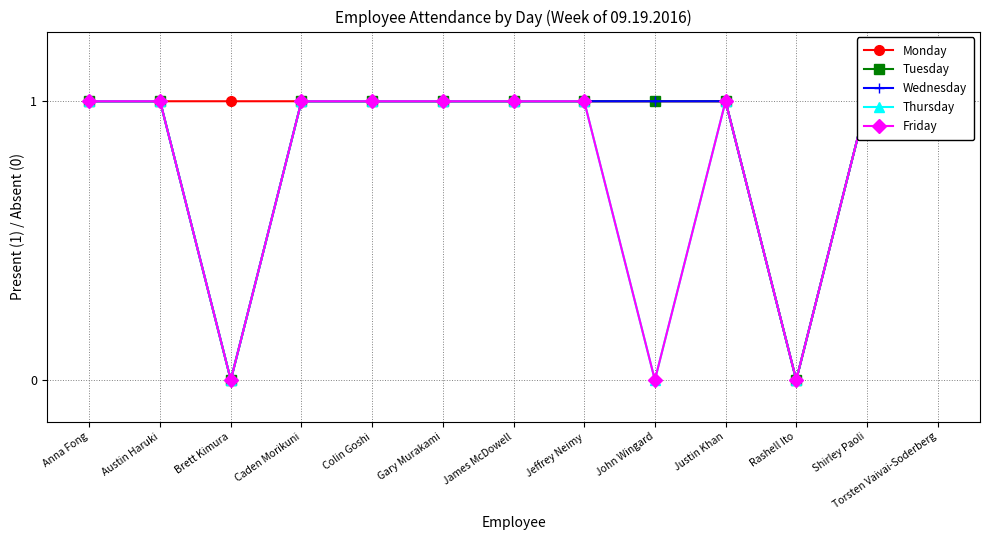

What is the sum of the Friday values at Colin Goshi and James McDowell?

2